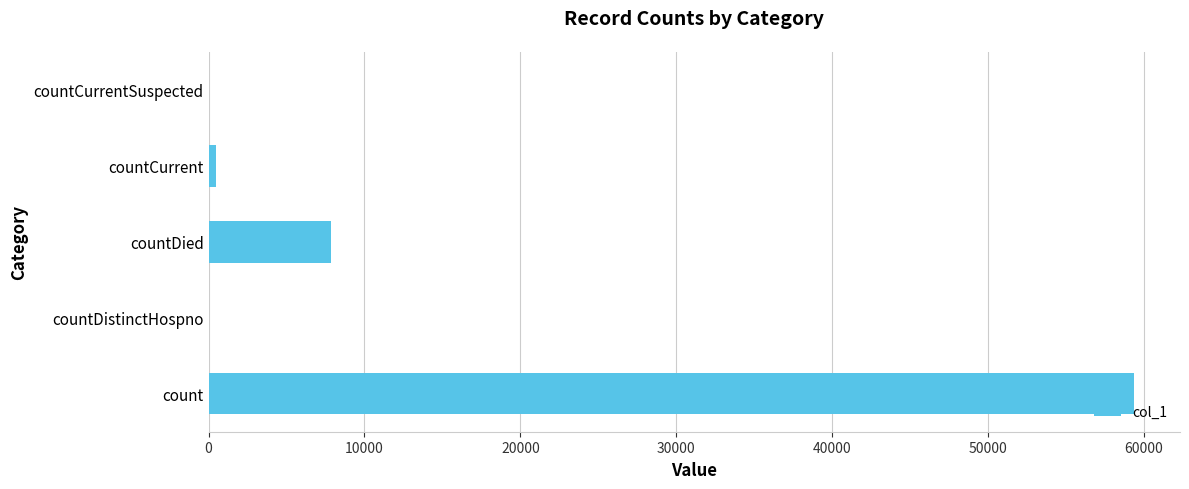

What is the sum of all values?

67679